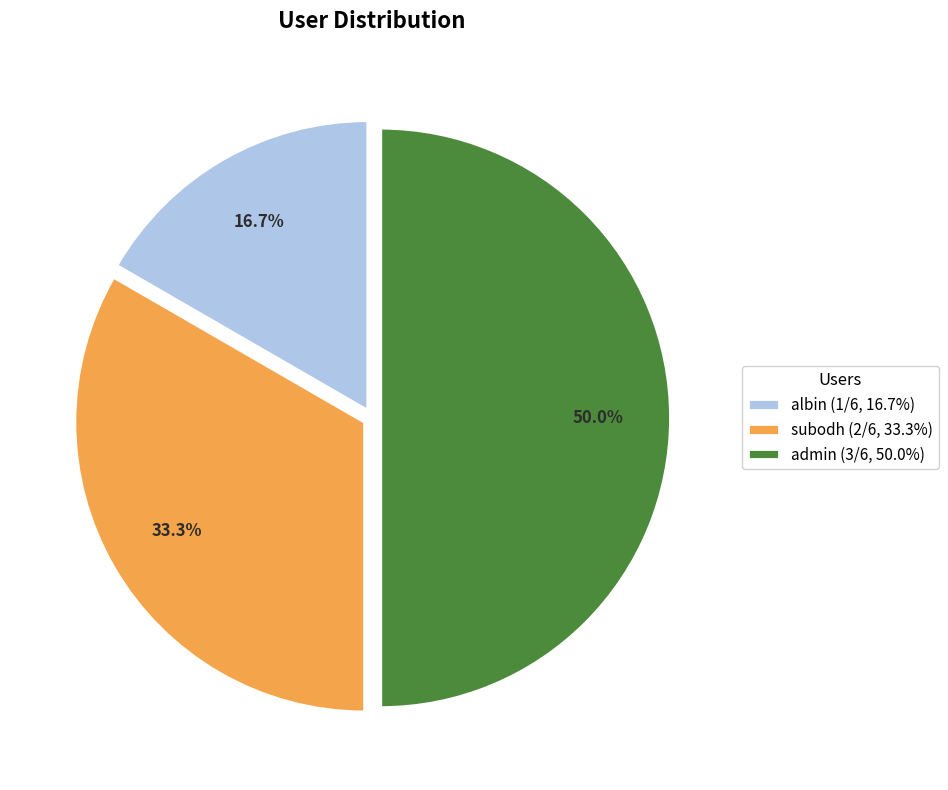

Is admin the majority of the pie?

No